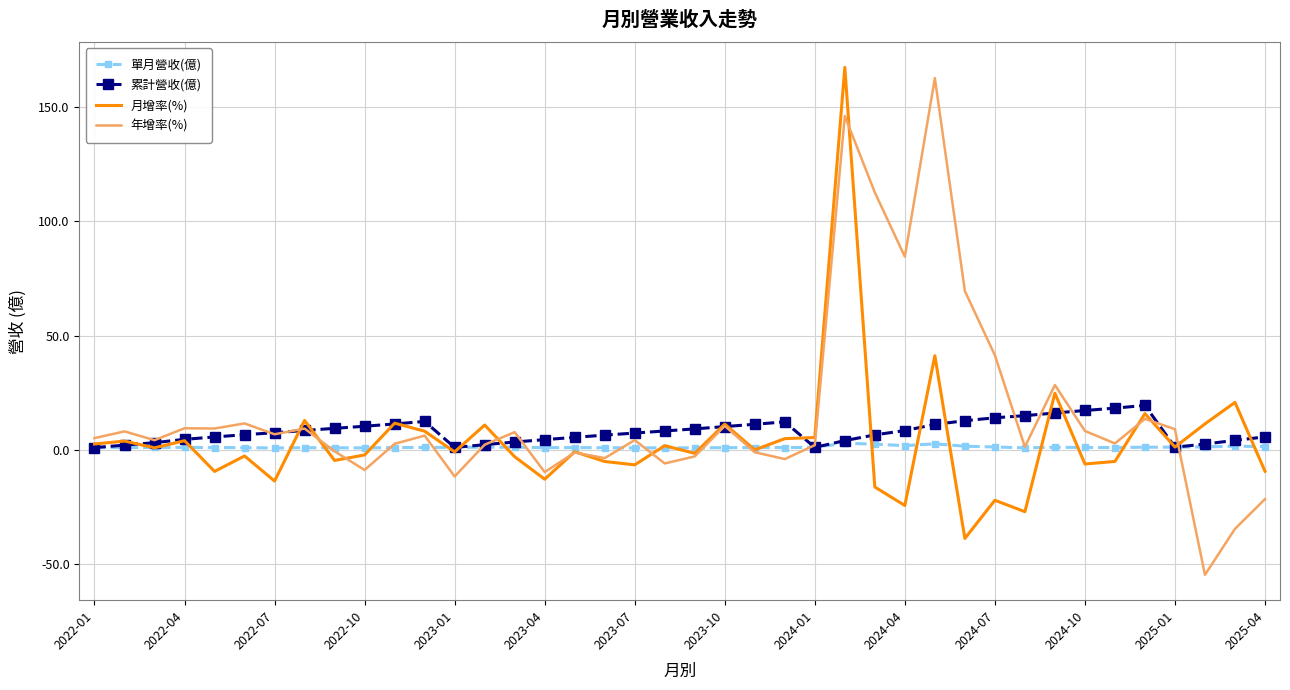

What is the minimum value shown in the chart?

-54.6